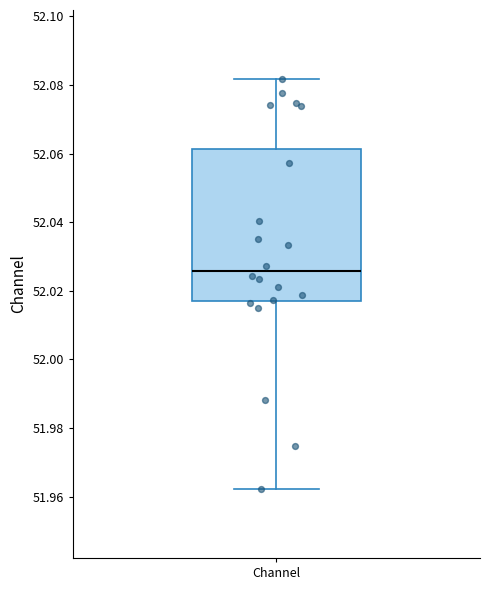

Read this box plot against the y-axis: the position of the median line, the range covered by the box, and the ends of both whiskers. The values are not printed on the chart, so give them approximately, as read against the axis.

median 52.026, box 52.018 to 52.062, whiskers 51.962 to 52.082